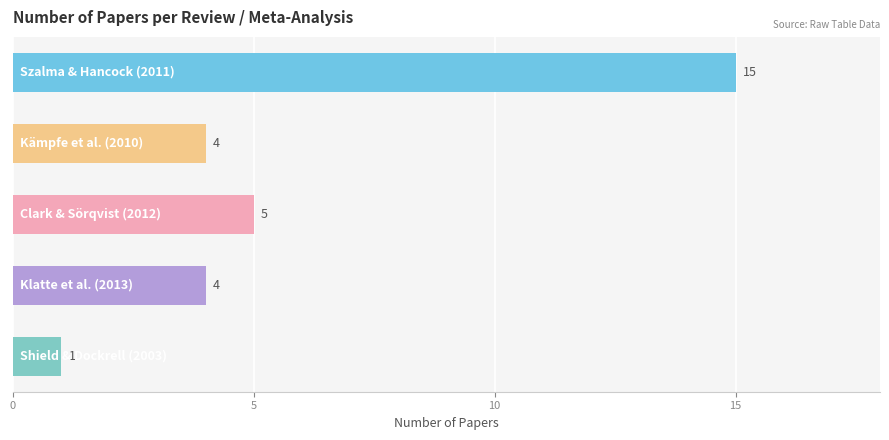

What is the maximum value shown in the chart?

15